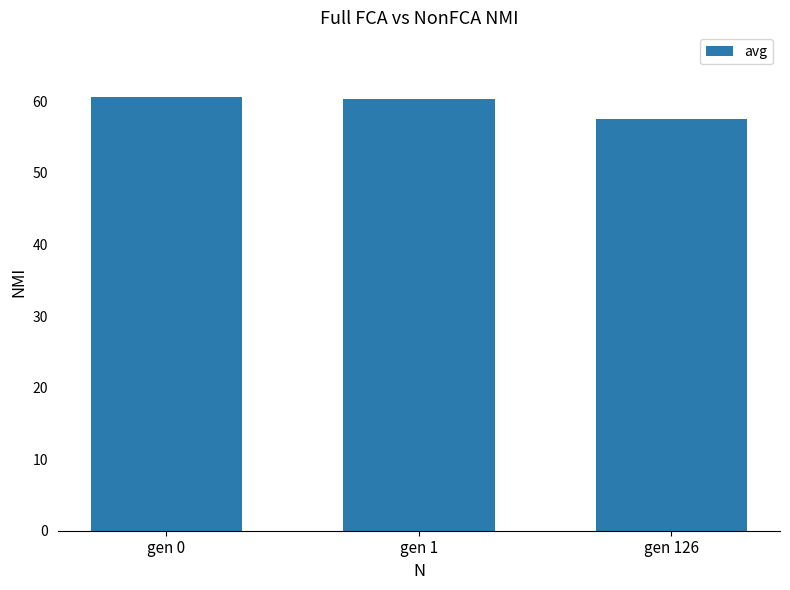

At which category does the chart reach its minimum across all series?

gen 126